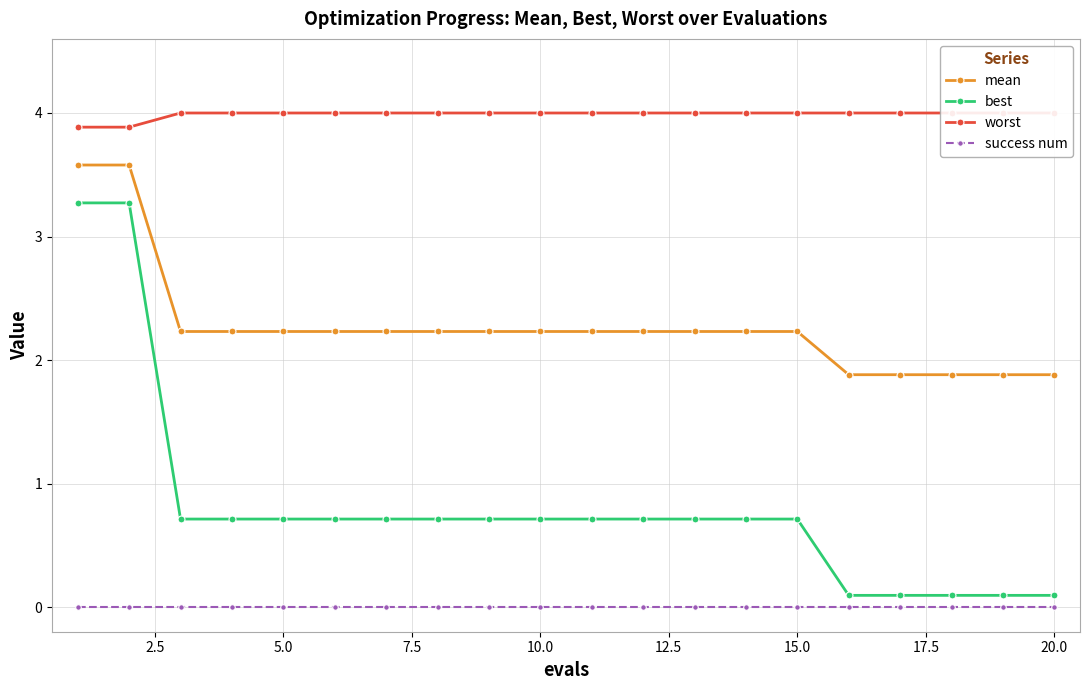

True or false: best has a value of 0.2 at 10.0.

False